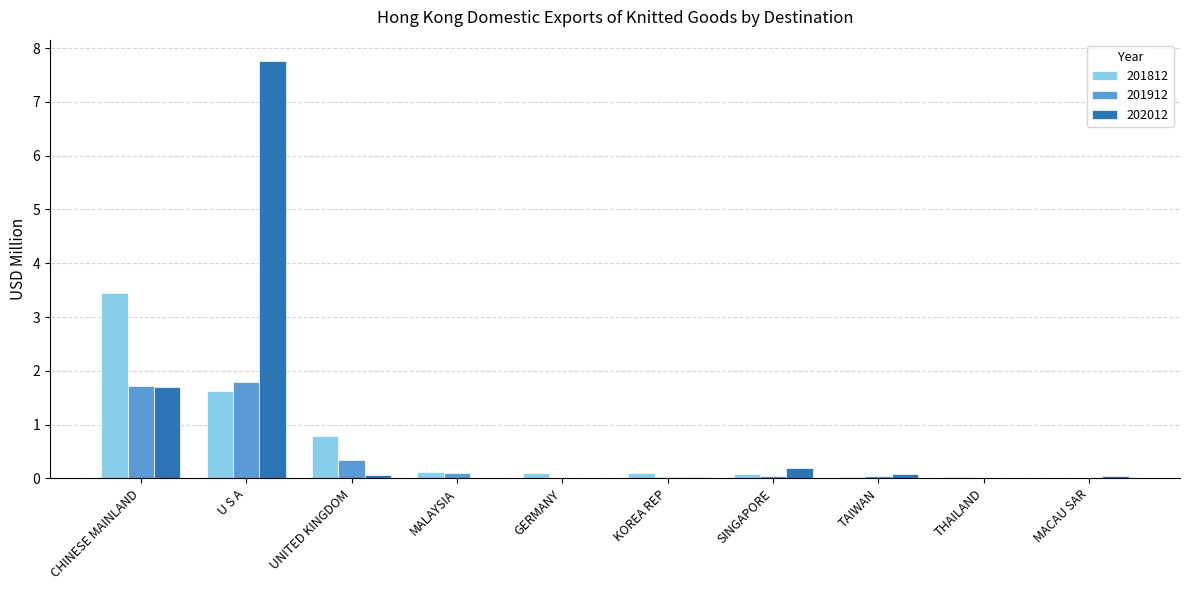

What is the maximum value shown in the chart?

7.8